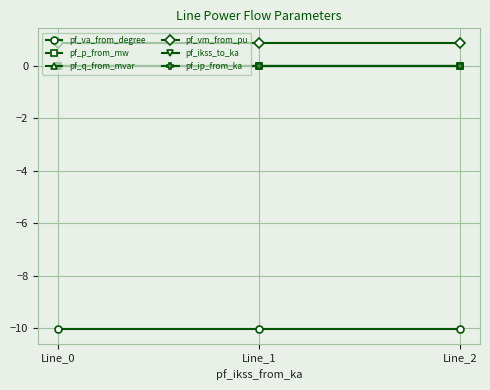

At which category is the sum across all series the highest?

Line_2